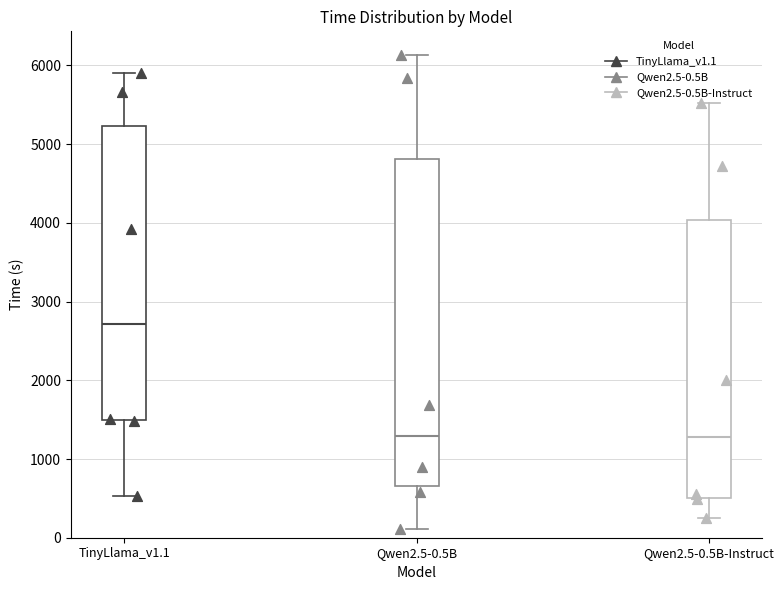

Reading left to right, read every box against the y-axis: the position of its median line, the range the box covers, and the ends of its whiskers. The values are not printed on the chart, so give them approximately, as read against the axis.

TinyLlama_v1.1: median 2700, box 1500 to 5200, whiskers 500 to 5900
Qwen2.5-0.5B: median 1300, box 700 to 4800, whiskers 100 to 6100
Qwen2.5-0.5B-Instruct: median 1300, box 500 to 4000, whiskers 300 to 5500